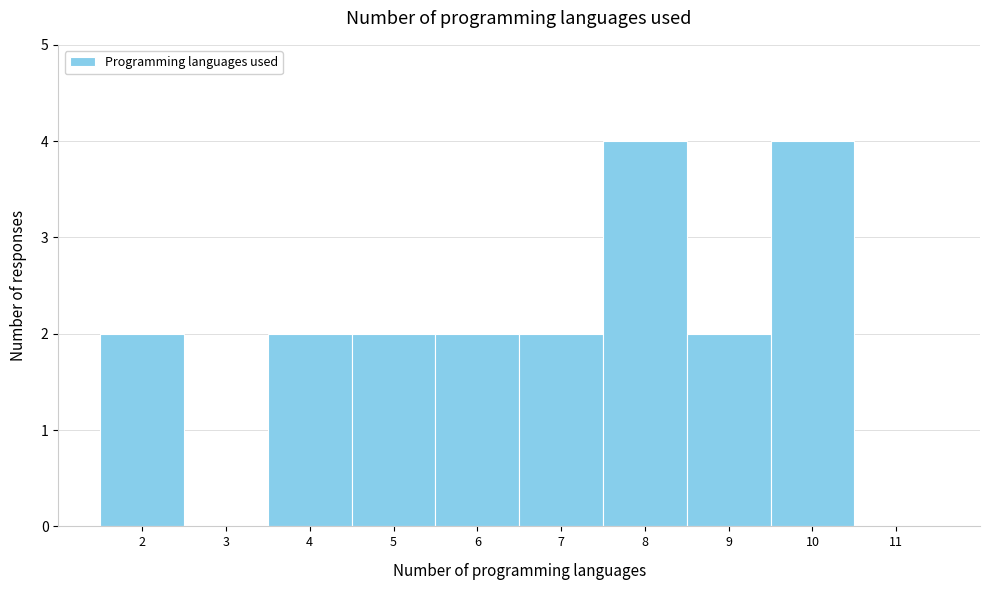

Reading left to right, list every bar in this chart as the range it spans on the x-axis followed by its height. The values are not printed on the chart, so give them approximately, as read against the axis.

1.5 to 2.5: 2
2.5 to 3.5: 0
3.5 to 4.5: 2
4.5 to 5.5: 2
5.5 to 6.5: 2
6.5 to 7.5: 2
7.5 to 8.5: 4
8.5 to 9.5: 2
9.5 to 10.5: 4
10.5 to 11.5: 0